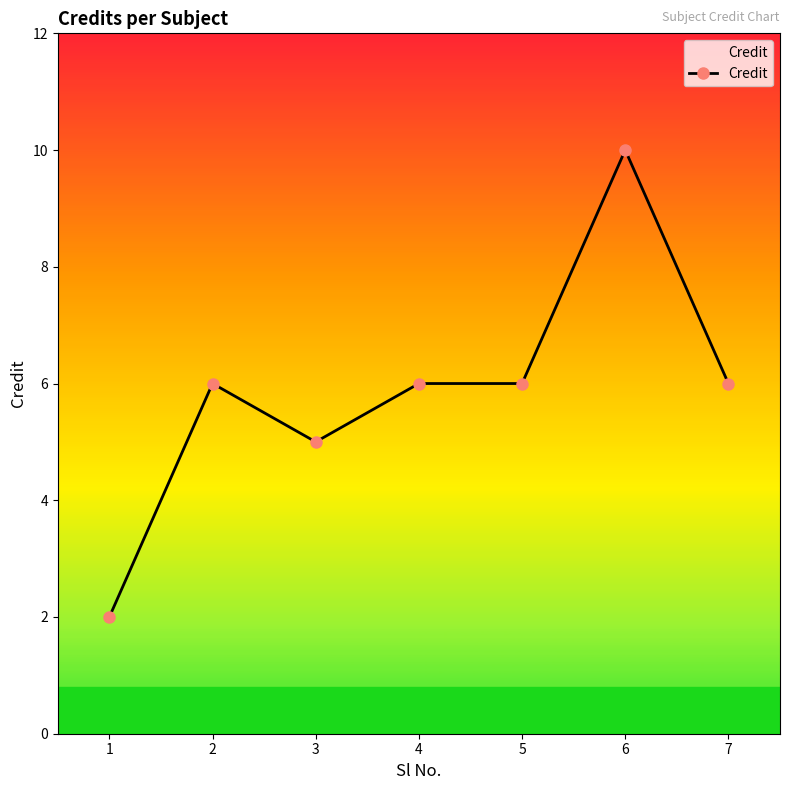

What is the value of the 1st point from the left?

2